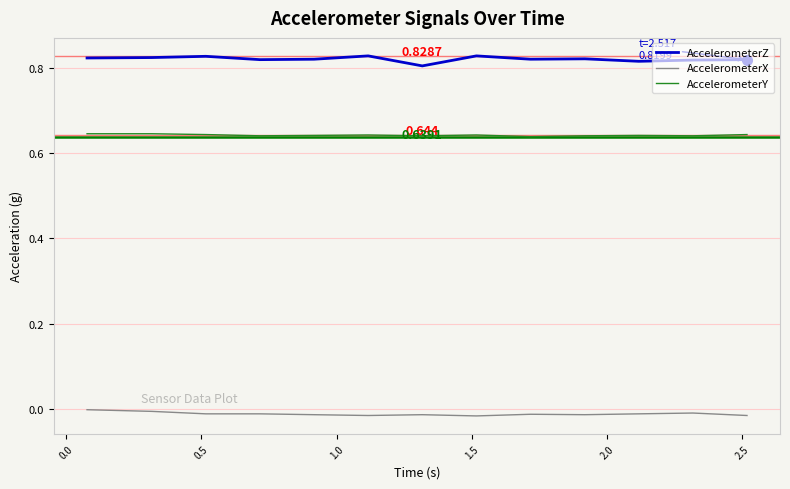

What are all the series names shown in the legend?

AccelerometerZ, AccelerometerX, AccelerometerY